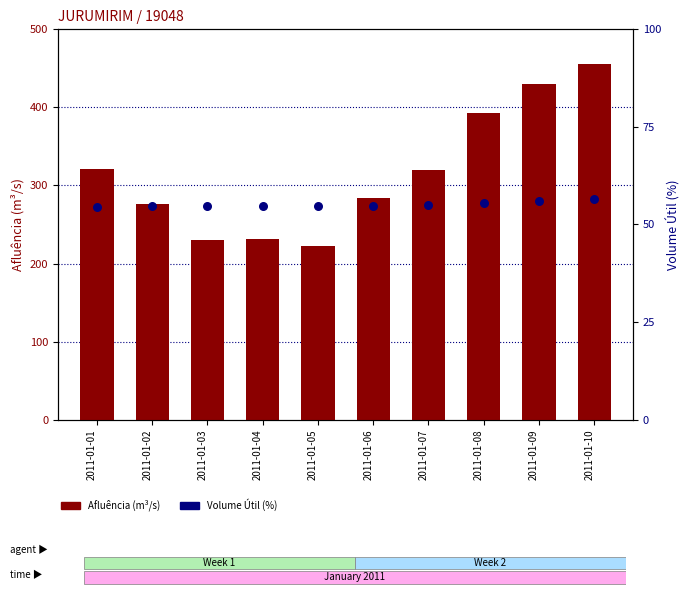

Which series contains the lowest Y value?

Volume Útil (%)